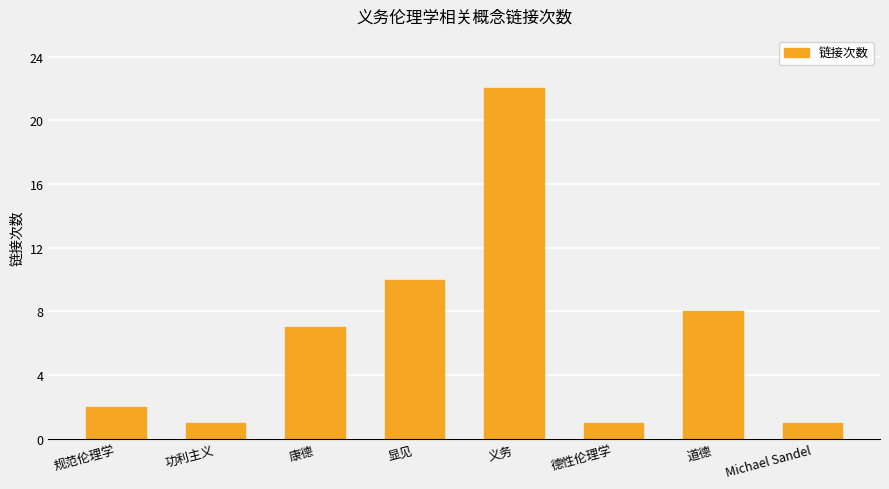

Is it true that the value at 德性伦理学 is 1?

True